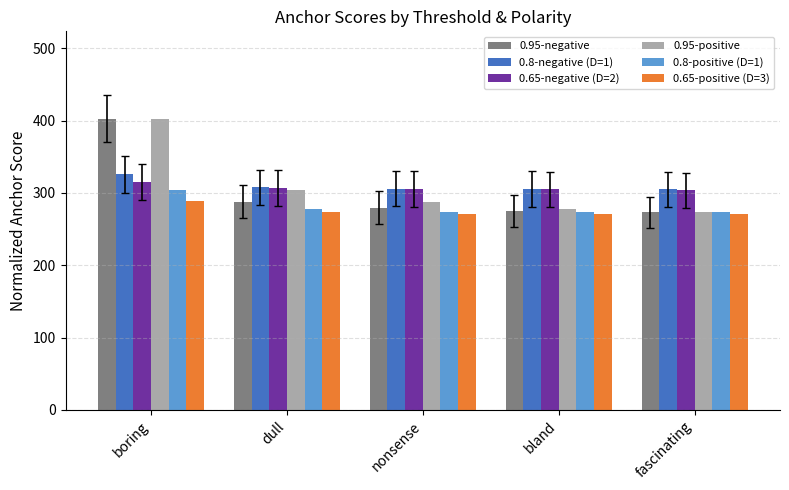

At which category is the sum across all series the highest?

boring